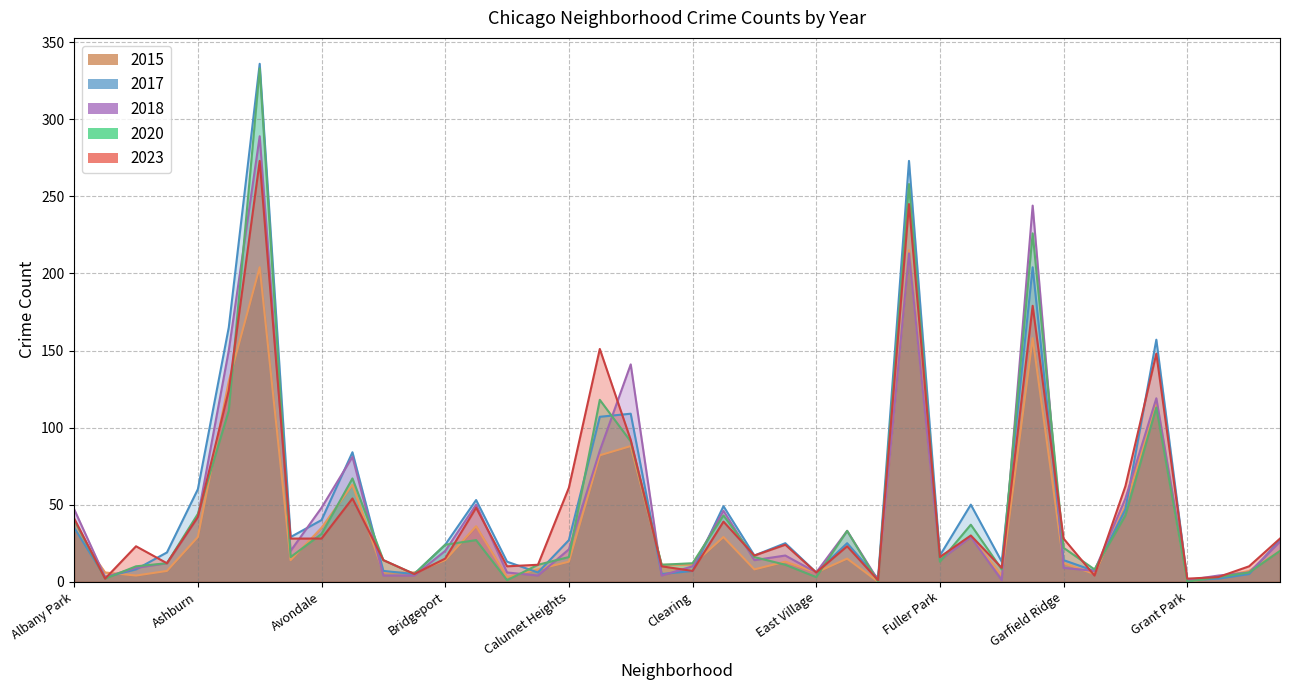

How many values in the 2017 series exceed 25?

18